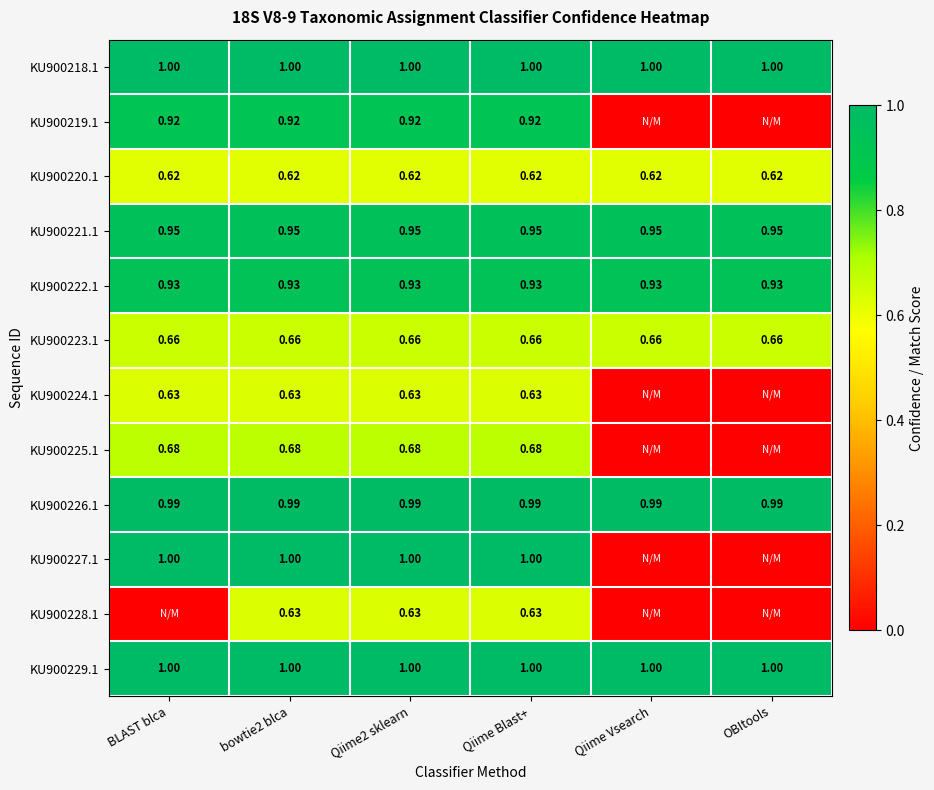

How many data points does each series have?

6